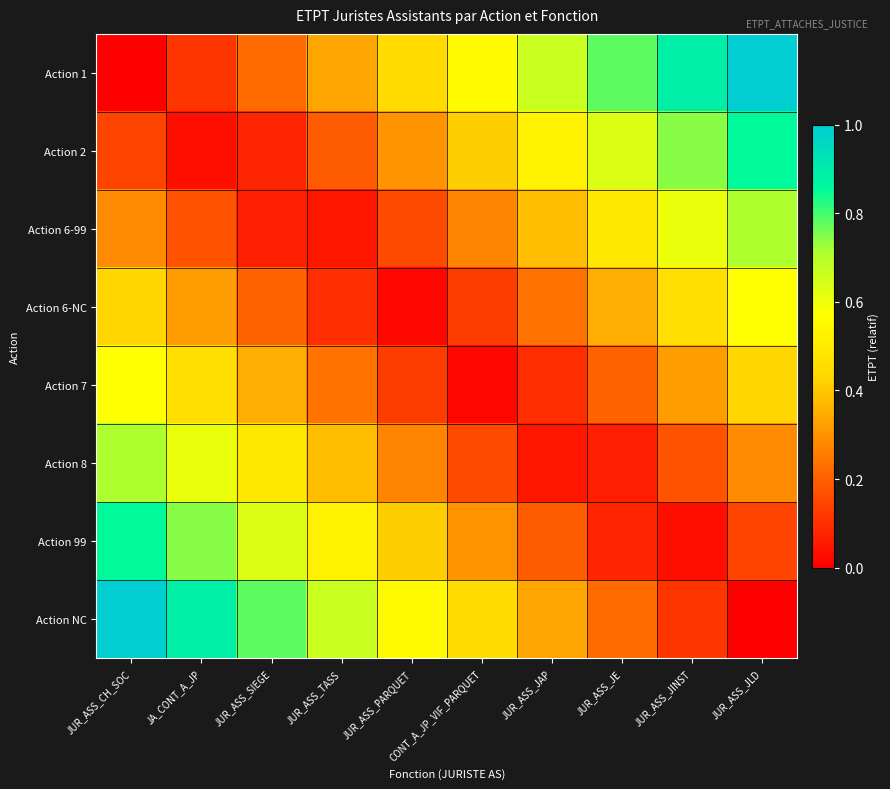

Which series has the largest total across all categories?

Action 1